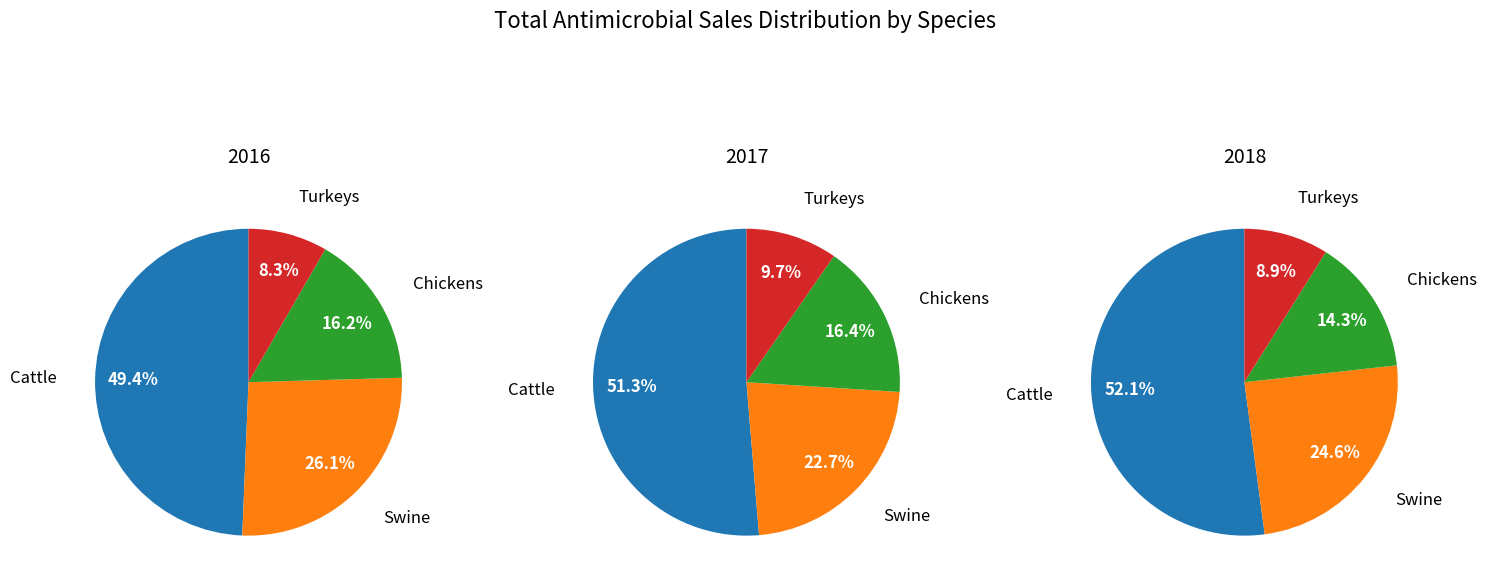

Do Turkeys and Chickens together represent more than half of the pie?

No